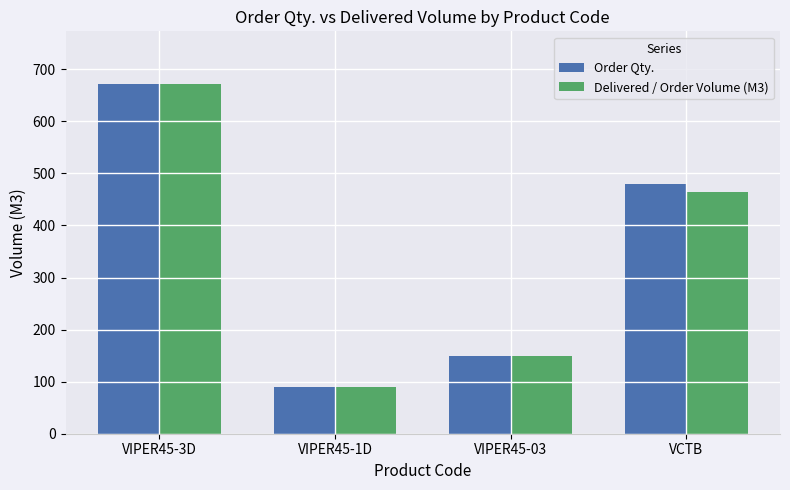

Read the Delivered / Order Volume (M3) value at VIPER45-03.

150